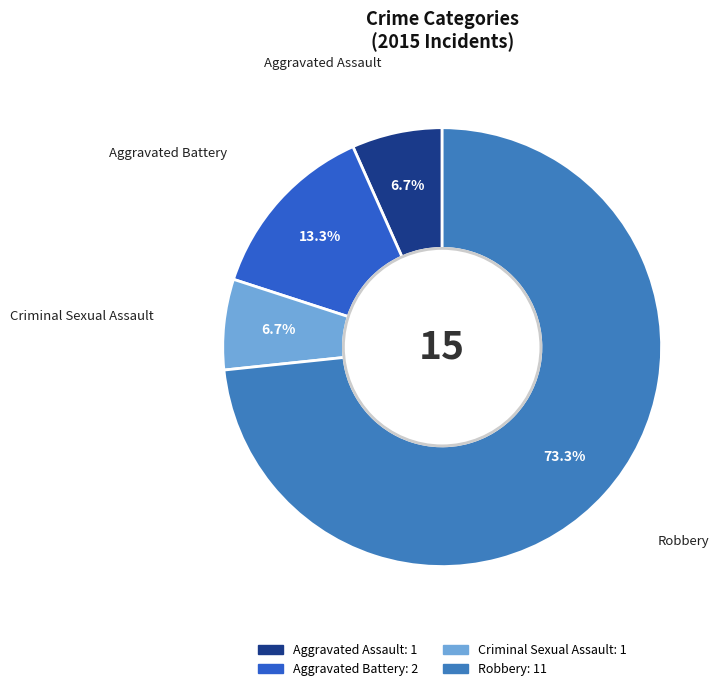

The Robbery slice represents 87% of the pie. True or false?

False